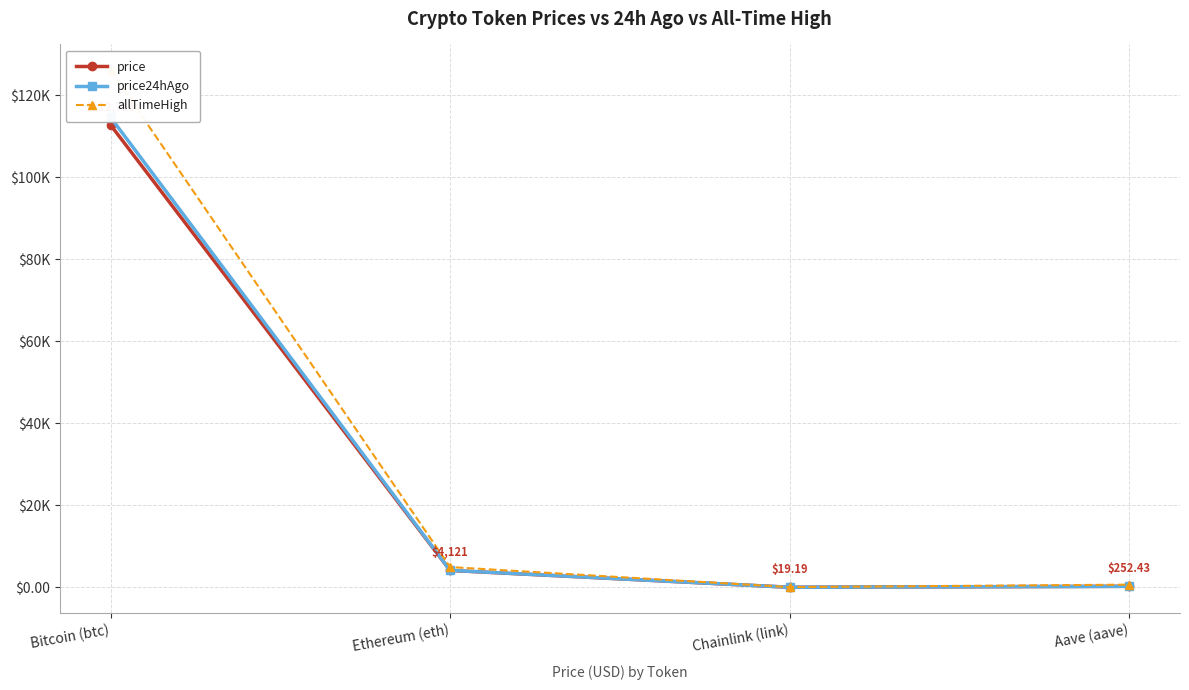

Which label corresponds to the smallest value in the chart?

Chainlink (link)